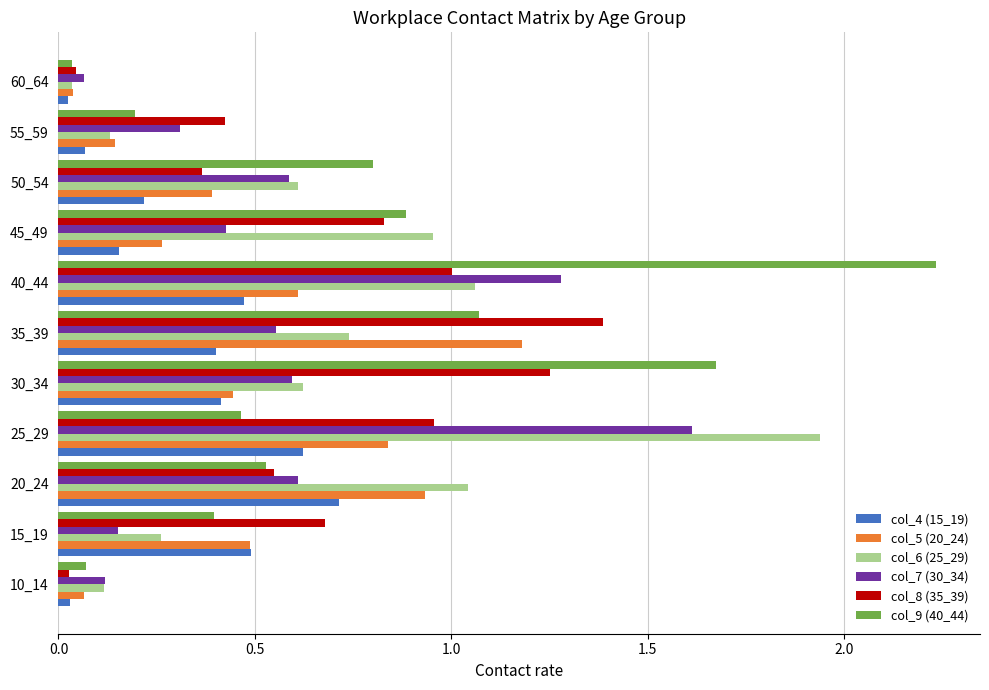

Between 20_24 and 50_54, which series saw the biggest shift?

col_5 (20_24)